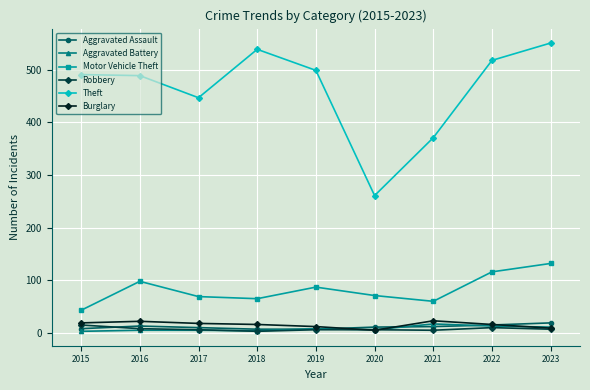

True or false: Theft has more than 2 interior local peaks.

False